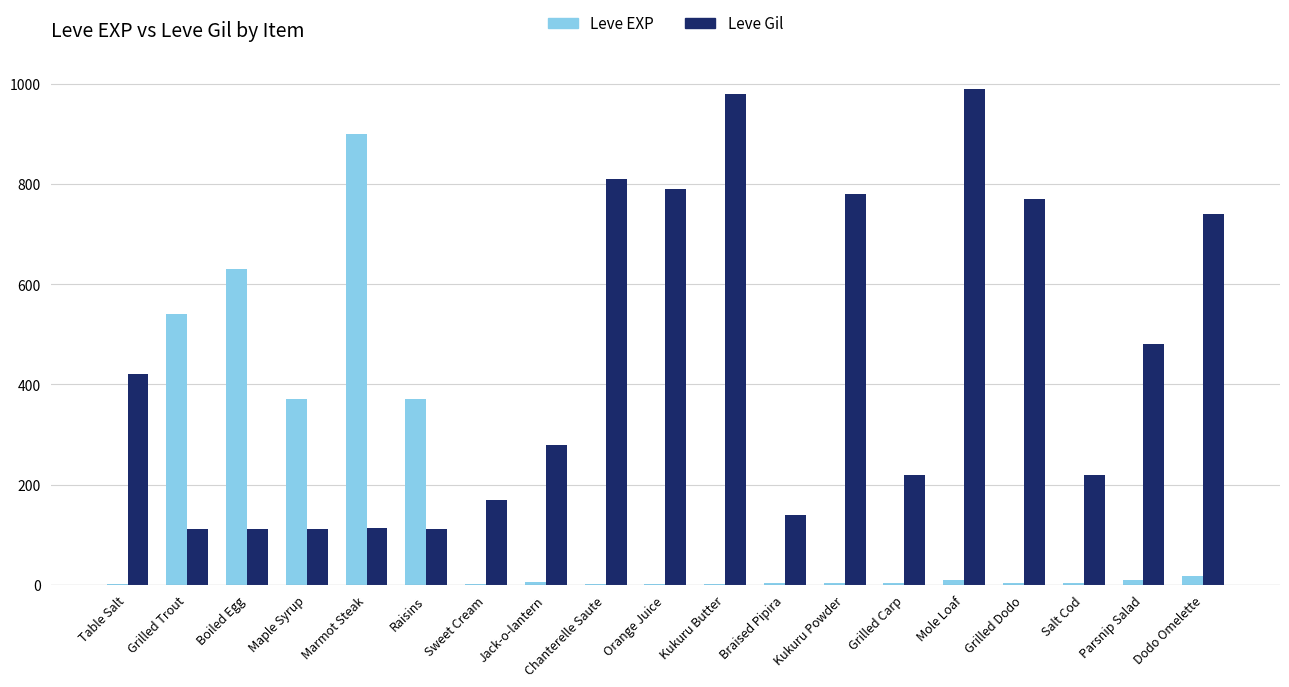

What is the average value of the Leve Gil series?

440